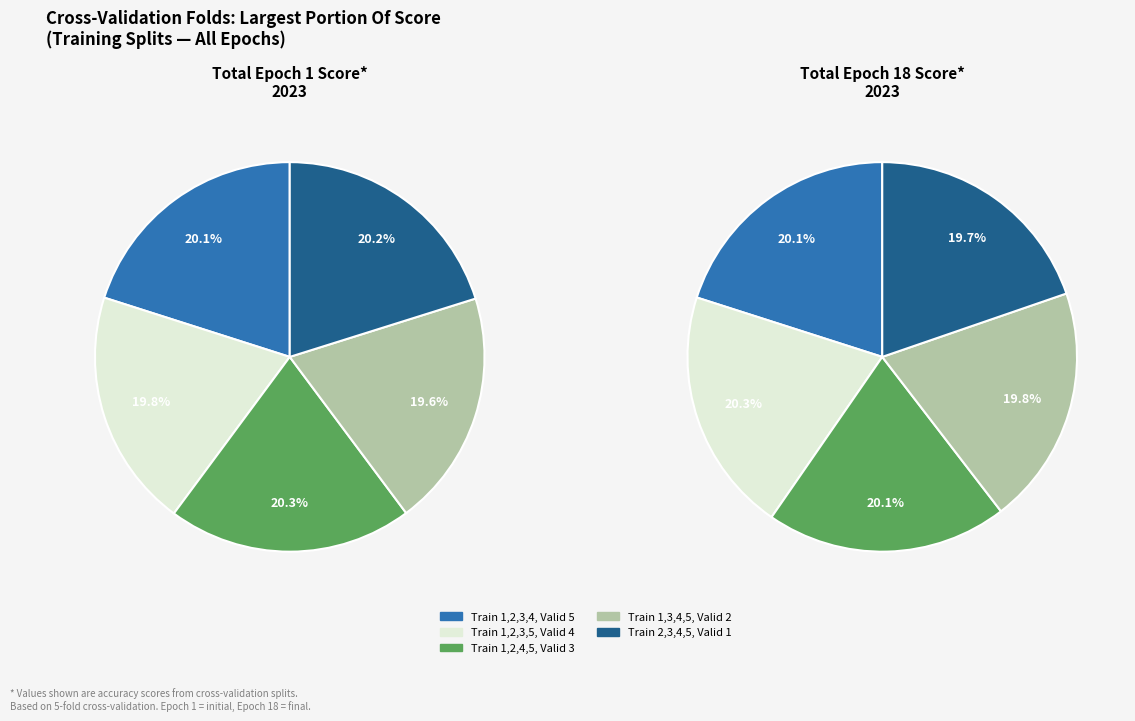

Which has a higher value, Train 1,2,3,4, Valid 5 or Train 2,3,4,5, Valid 1?

Train 2,3,4,5, Valid 1